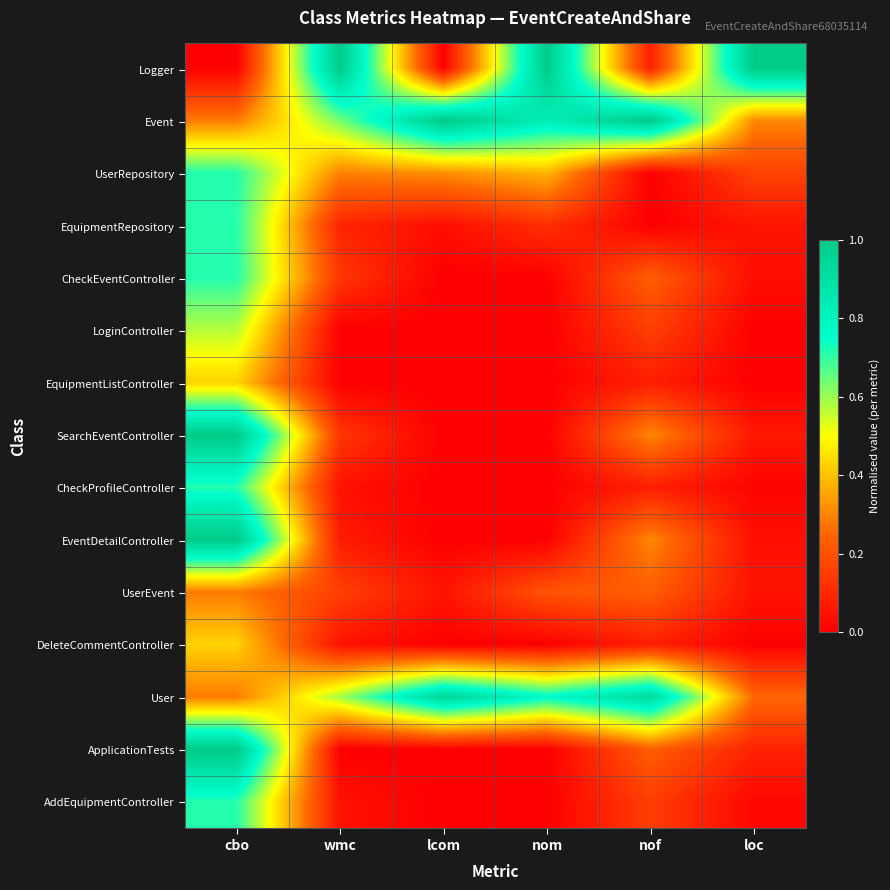

What is the spread (max minus min) of values at loc?

1.0